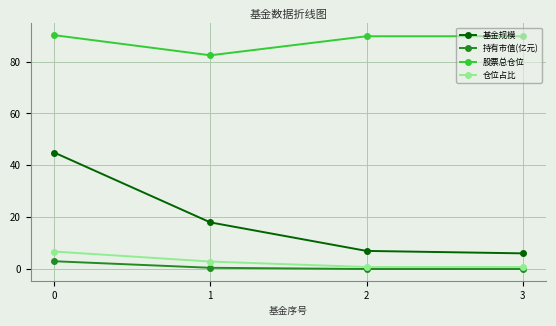

True or false: 股票总仓位 and 仓位占比 cross at least once.

False